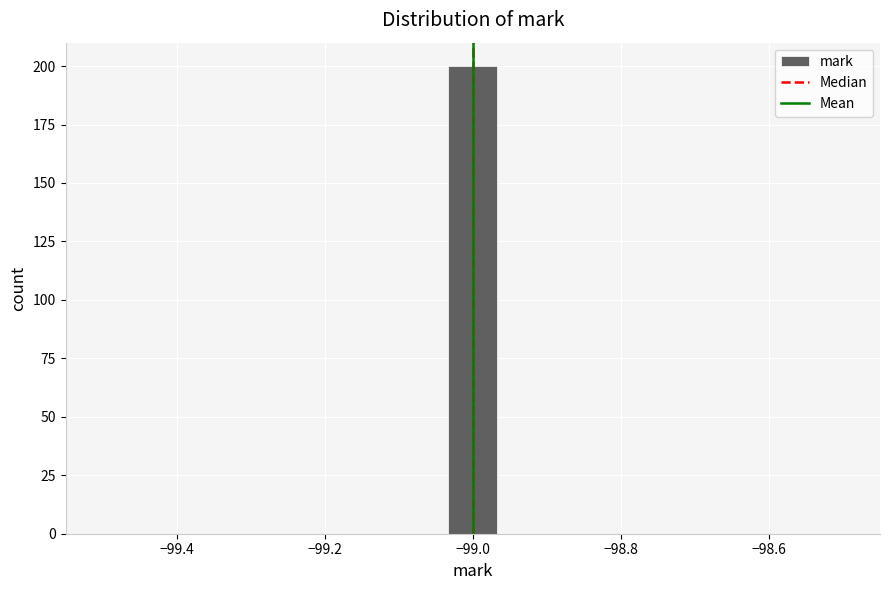

Around what value on the x-axis is the tallest bar? Give the approximate position of its centre, as read against the axis.

-99.00